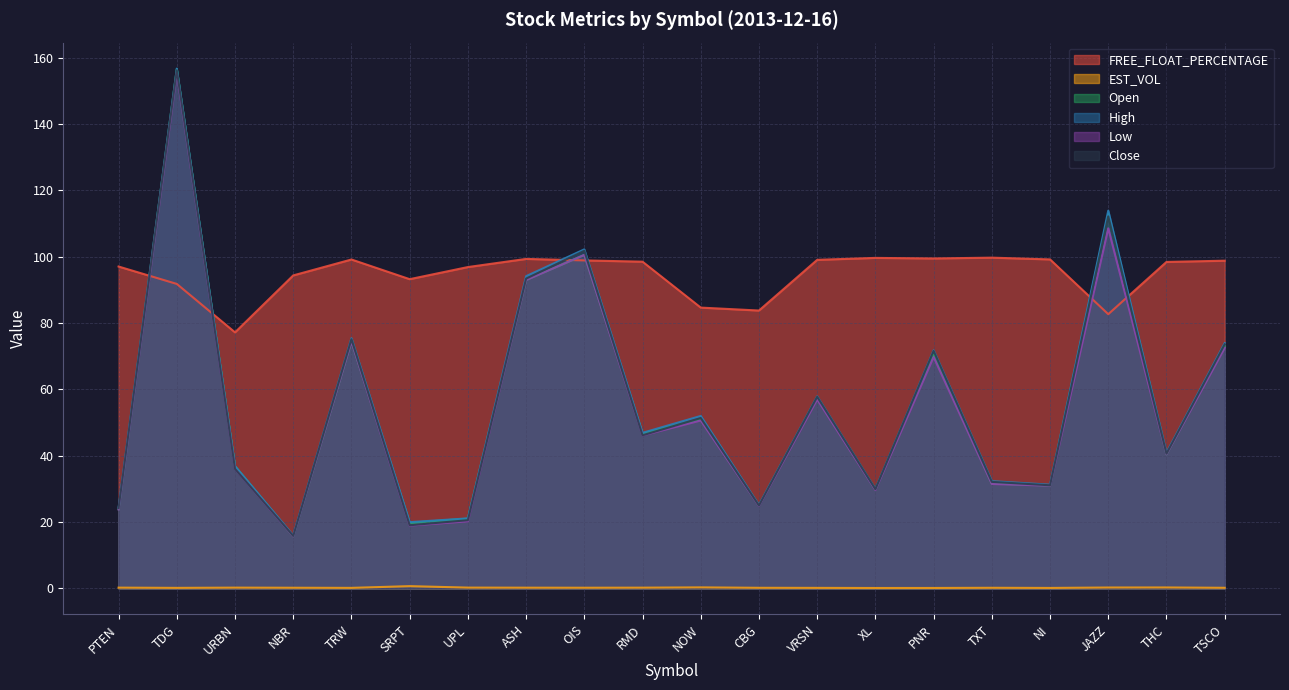

Is the value of Close at SRPT greater than the value of Low at PNR?

No